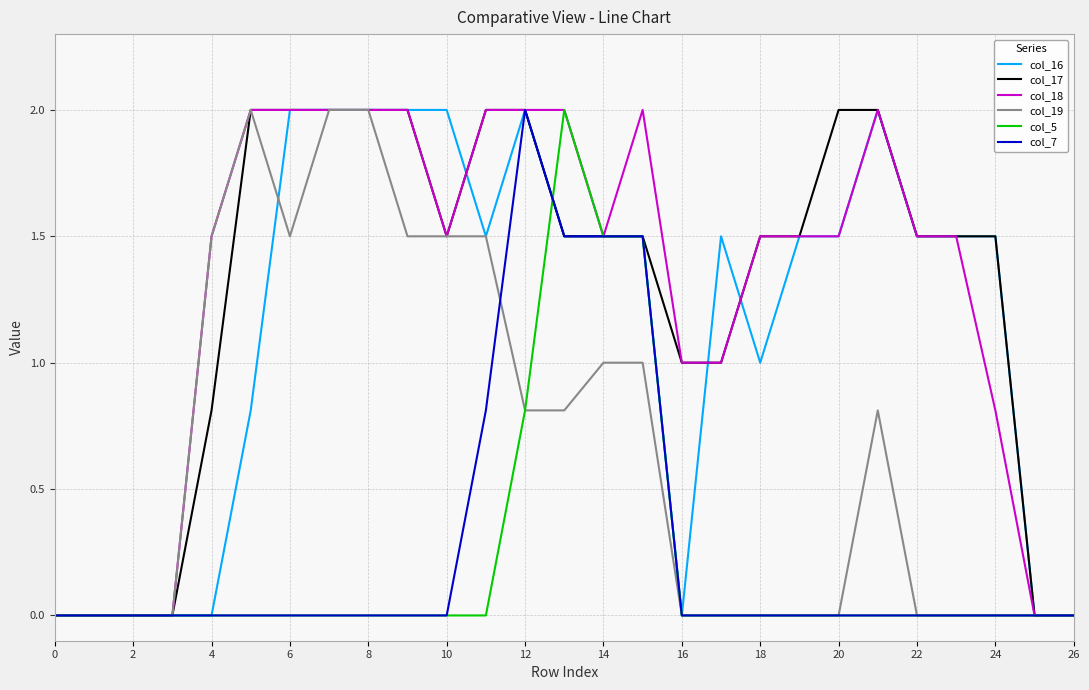

At how many categories does at least one series exceed 0?

21